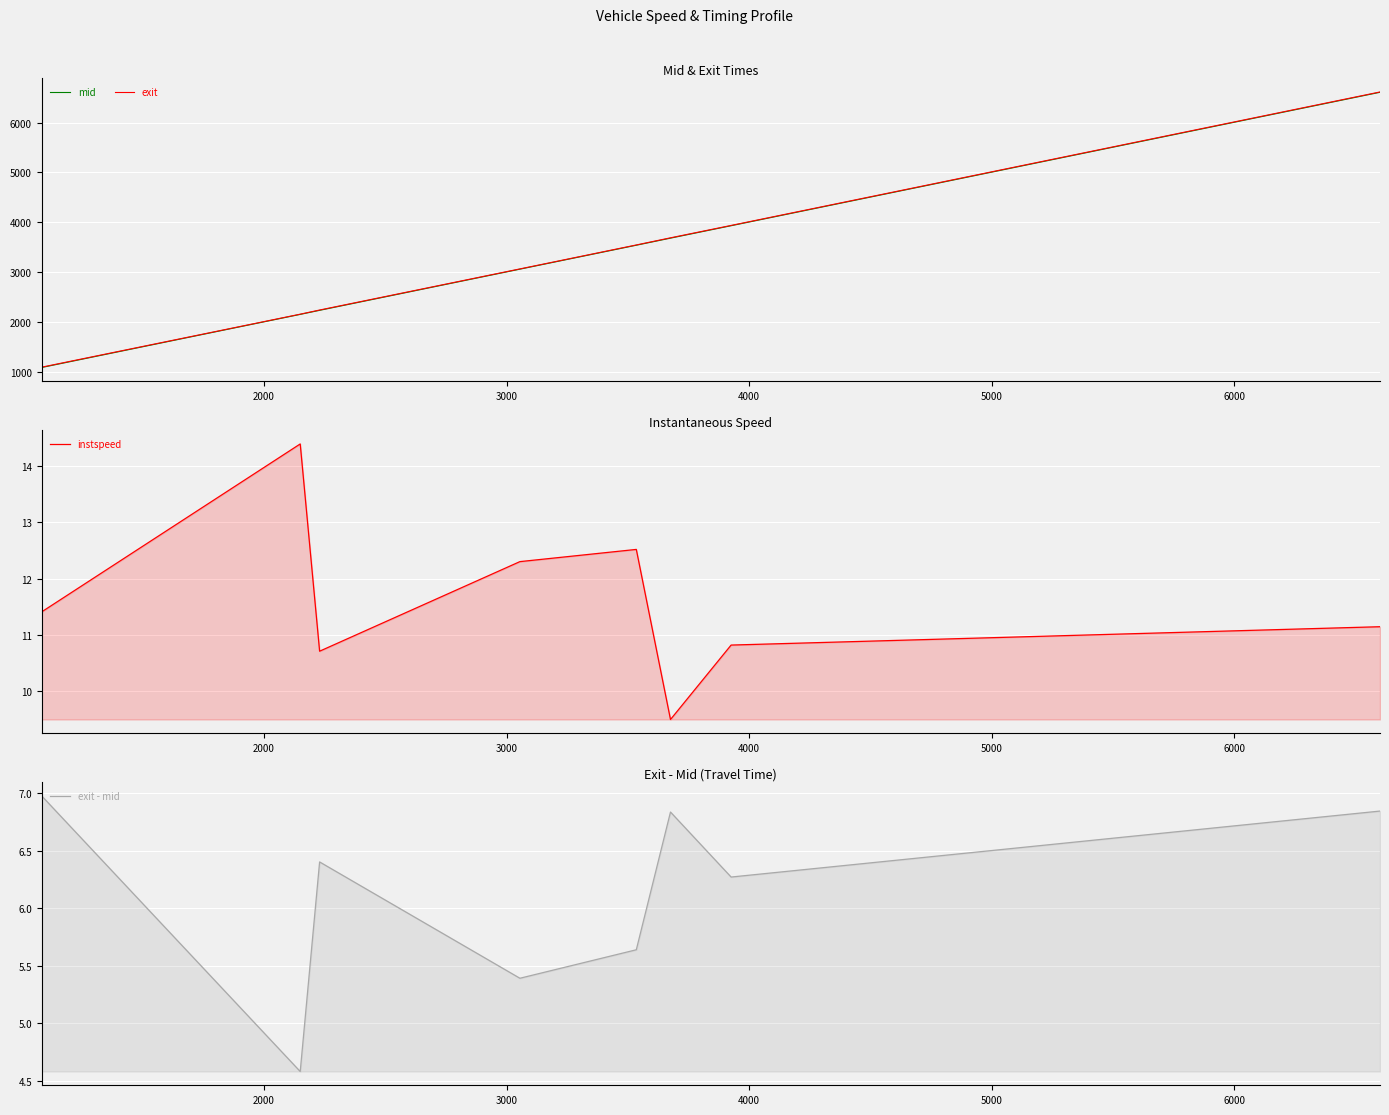

At 6000, list the series in order from largest to smallest.

exit, mid, instspeed, exit - mid